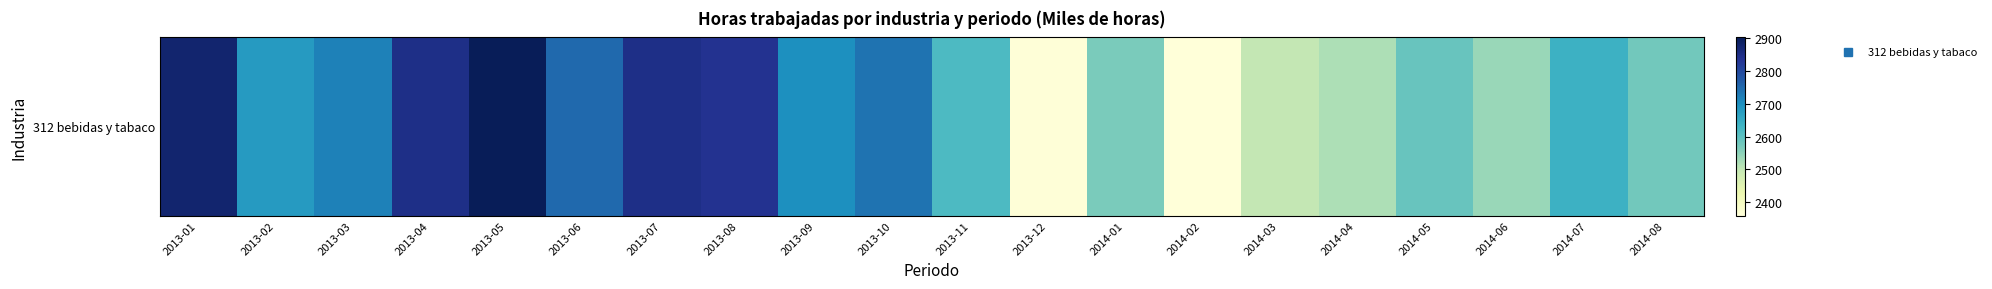

List the labels in order of value, smallest first.

2014-02, 2013-12, 2014-03, 2014-04, 2014-06, 2014-01, 2014-08, 2014-05, 2013-11, 2014-07, 2013-02, 2013-09, 2013-03, 2013-10, 2013-06, 2013-08, 2013-04, 2013-07, 2013-01, 2013-05